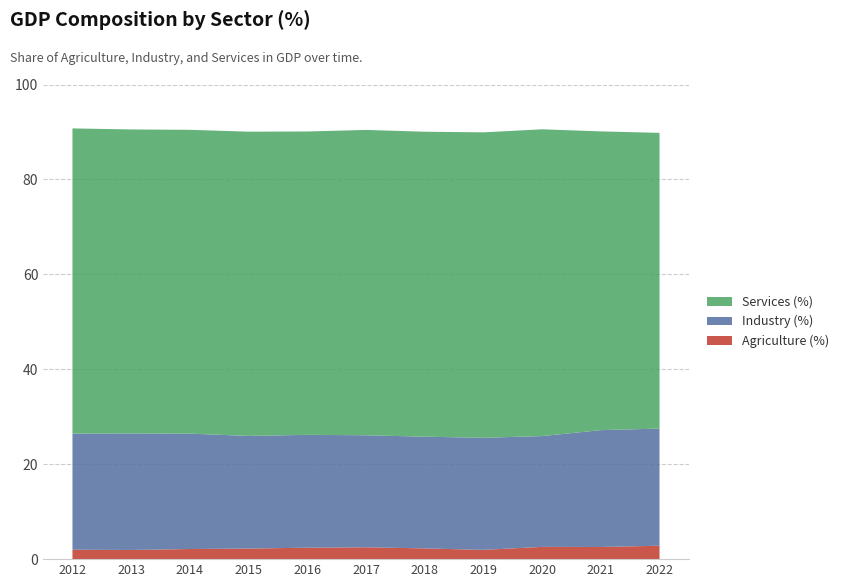

Reading left to right, list all the values displayed in this chart.

Agriculture (%): 2012=2.0	2013=1.9	2014=2.1	2015=2.2	2016=2.4	2017=2.5	2018=2.3	2019=1.9	2020=2.6	2021=2.6	2022=2.8
Industry (%): 2012=24.5	2013=24.6	2014=24.3	2015=23.7	2016=23.8	2017=23.6	2018=23.5	2019=23.6	2020=23.4	2021=24.6	2022=24.7
Services (%): 2012=64.3	2013=64.0	2014=64.0	2015=64.1	2016=63.9	2017=64.3	2018=64.2	2019=64.3	2020=64.6	2021=62.9	2022=62.3